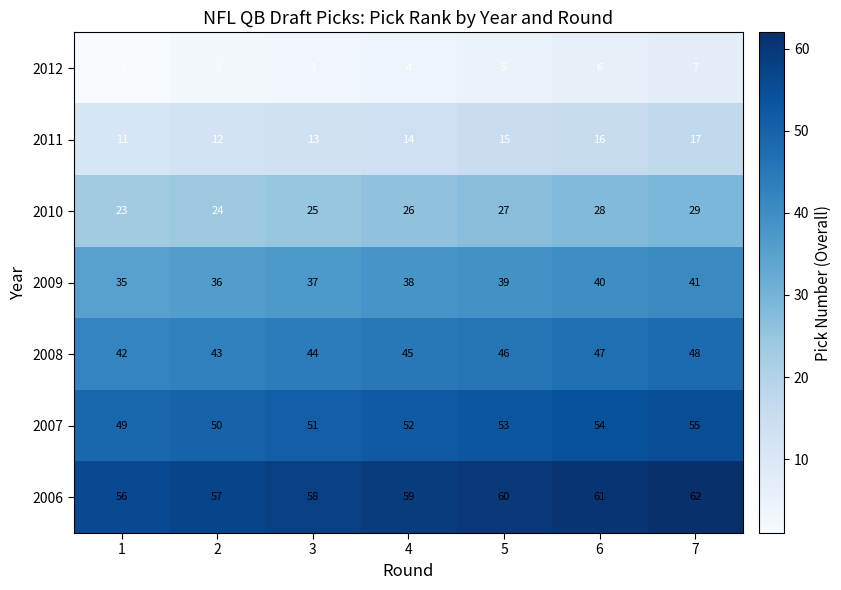

The 2007 series shows 53 at 5. True or false?

True